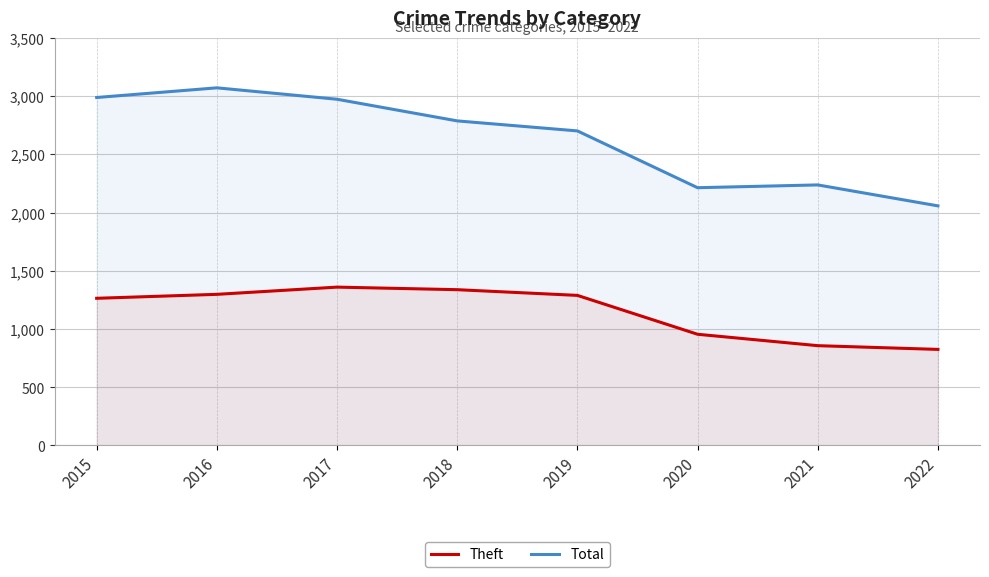

True or false: Total has a value of 2973 at 2017.

True